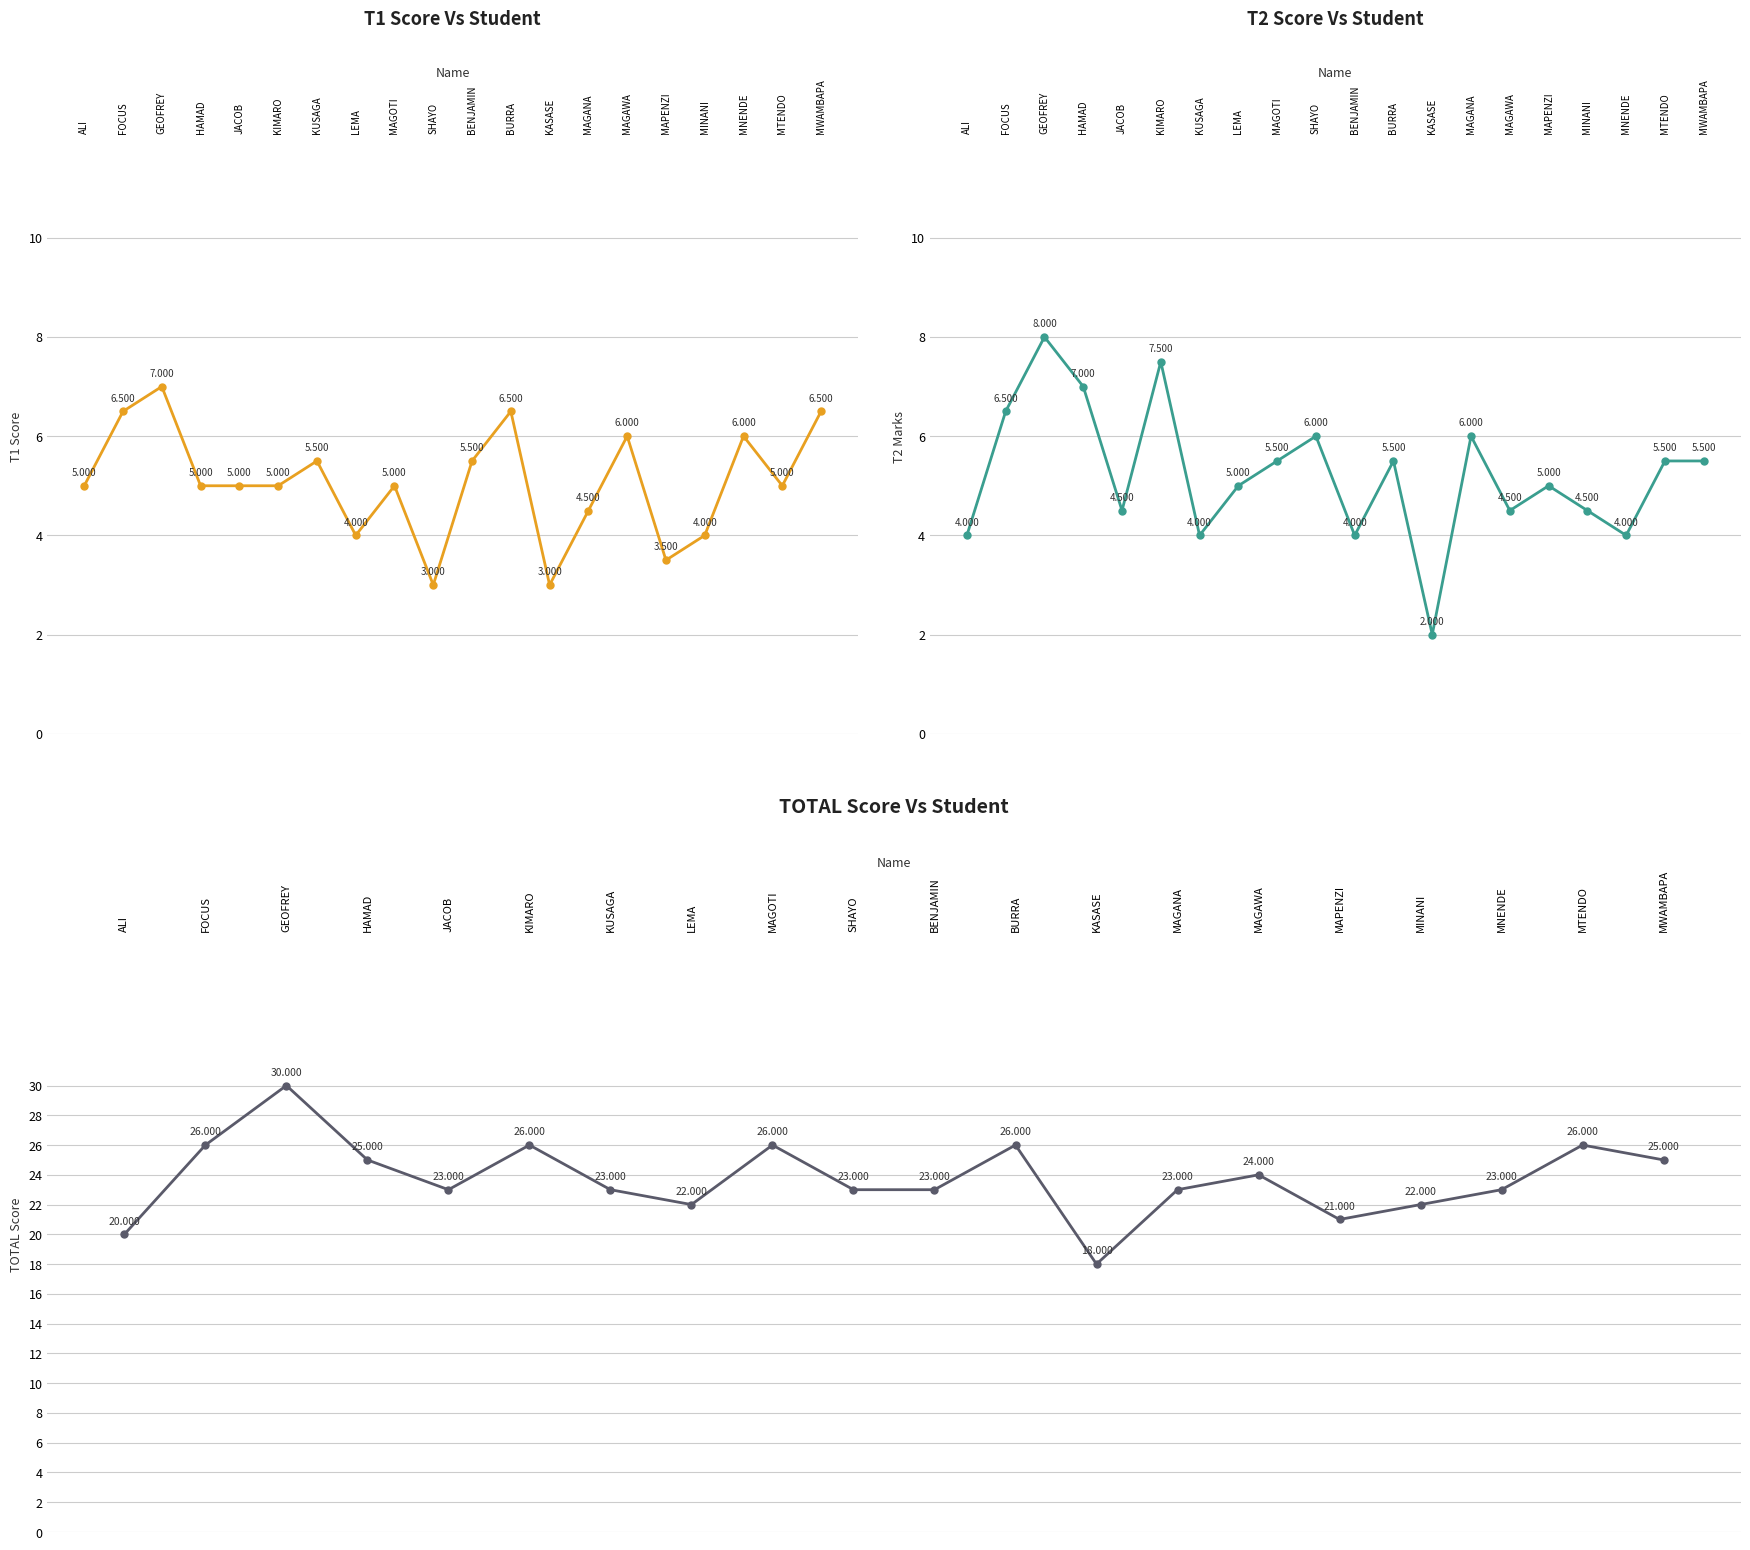

At which category does the chart reach its minimum across all series?

KASASE